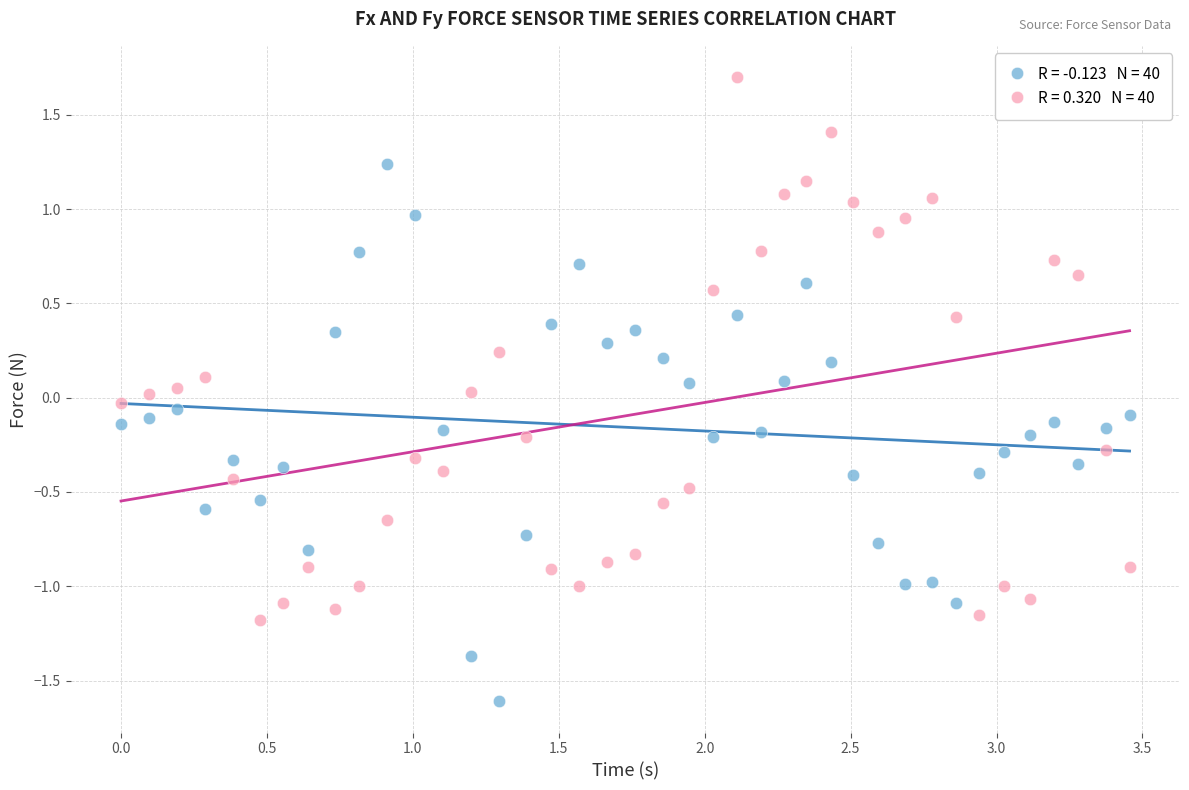

Across all data points, what is the range of X values (max minus min)?

3.5